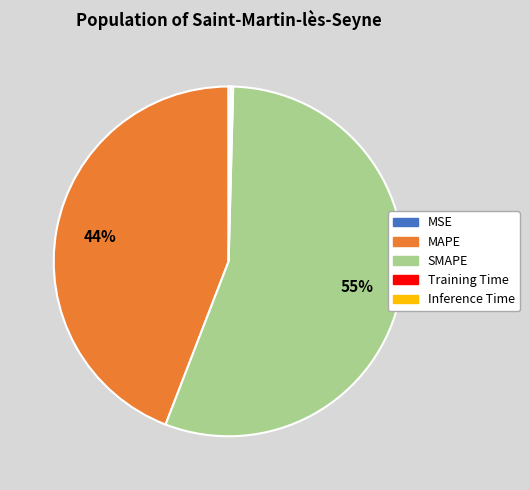

To the nearest percent, what is the average slice percentage?

20%